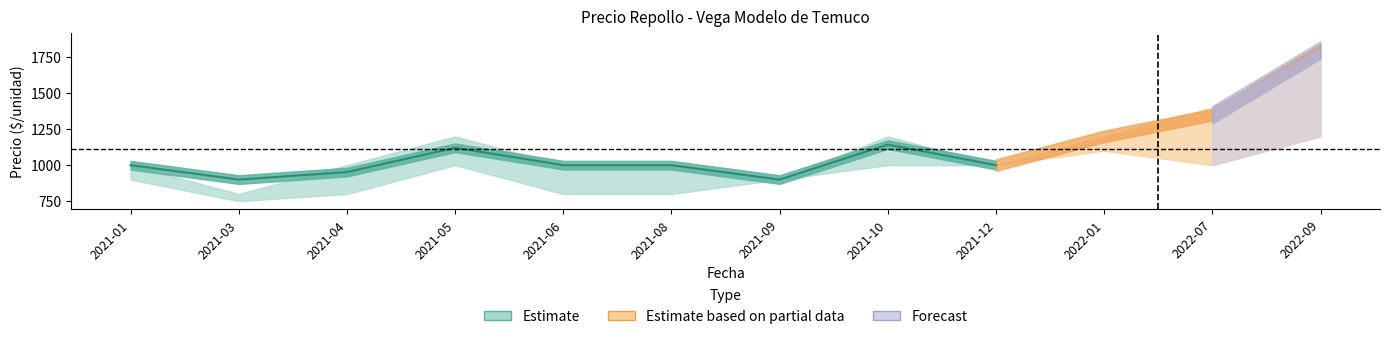

Is the value of Precio promedio ponderado at 2021-05 greater than the value of Precio maximo at 2022-09?

No